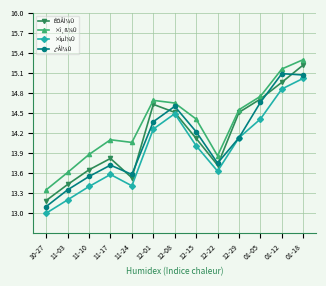

Rank the series by their average value, from lowest to highest.

×îµÍ¼Û, ¿ªÅÌ¼Û, ÊÕÅÌ¼Û, ×î¸ß¼Û